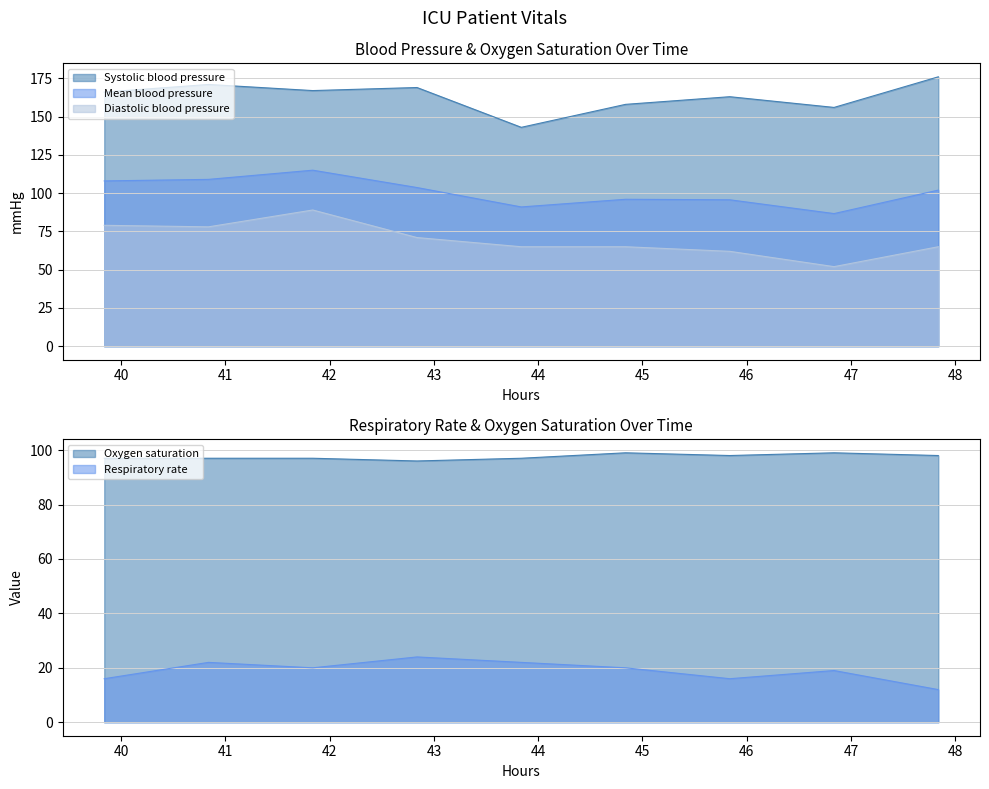

Count the number of categories in the chart.

9